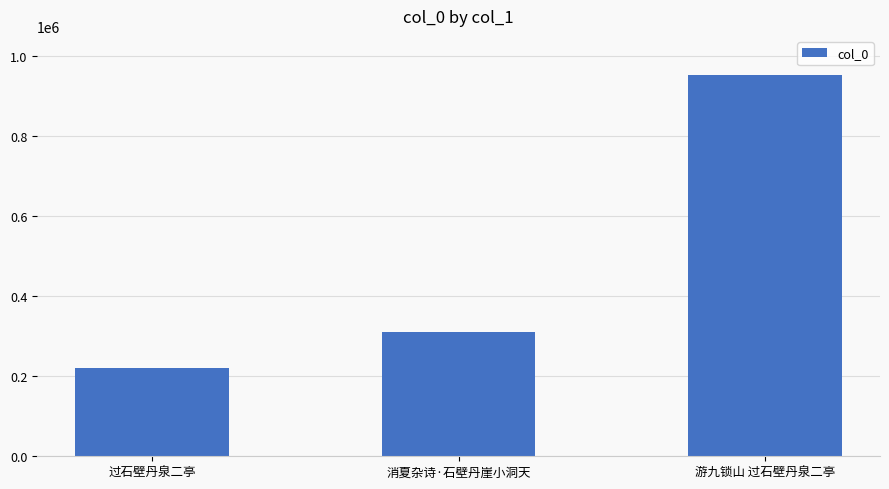

Rank the categories by value from lowest to highest.

过石壁丹泉二亭, 消夏杂诗·石壁丹崖小洞天, 游九锁山 过石壁丹泉二亭